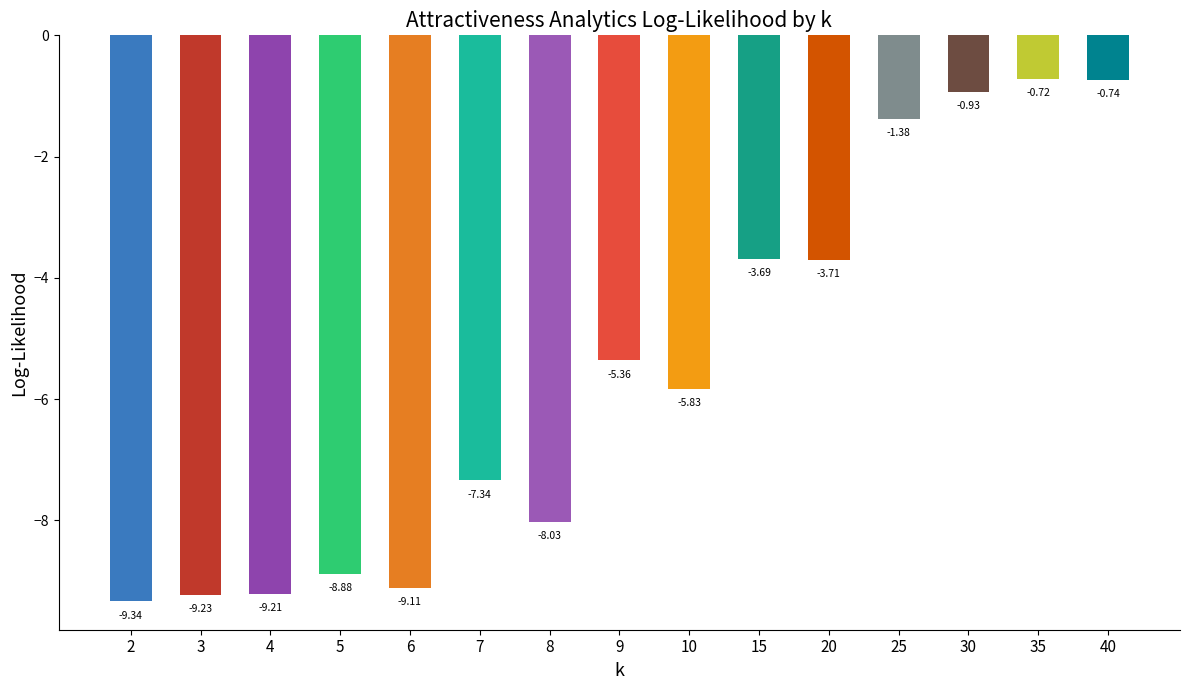

How many data points are above -5?

6